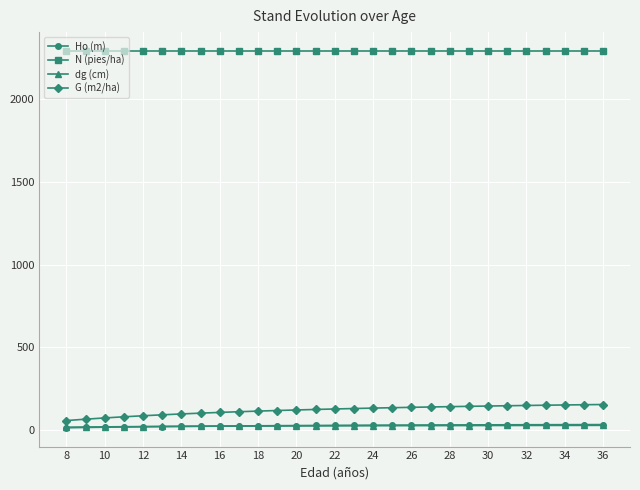

What is the maximum value shown in the chart?

2291.8